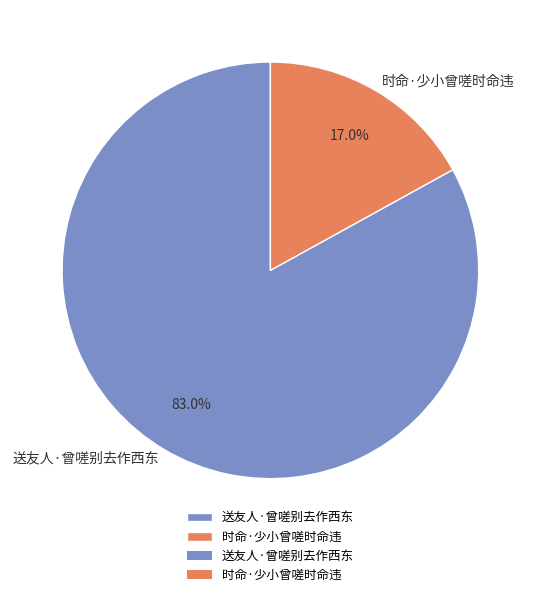

Count the number of slices in the pie.

2